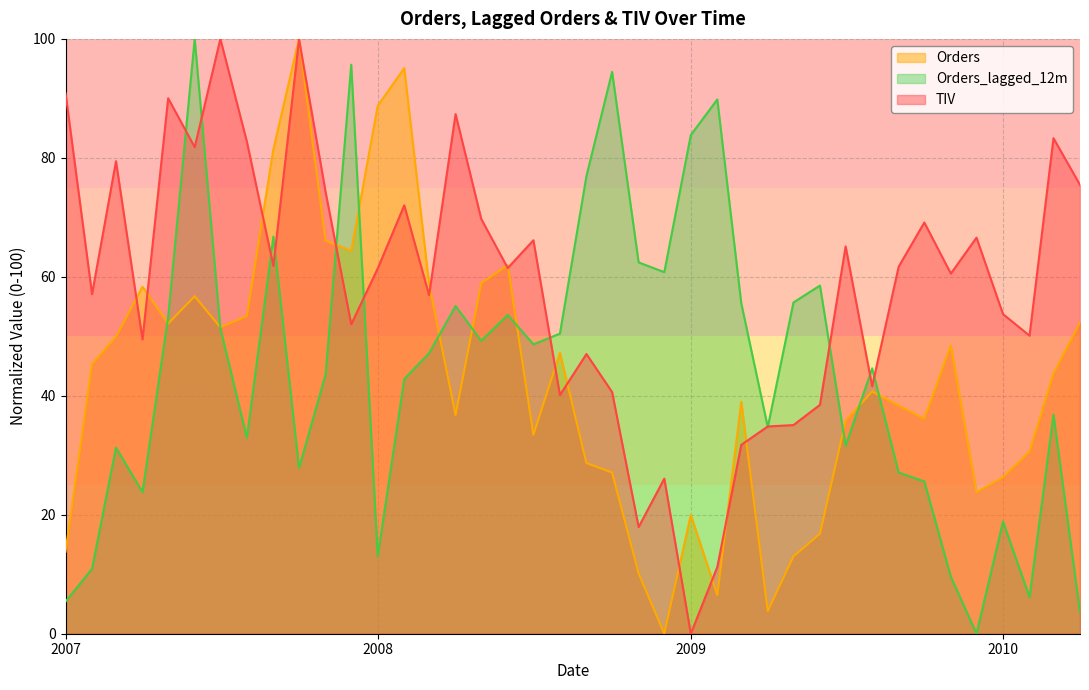

Is the value of Orders_lagged_12m at 2007-02 greater than the value of TIV at 2008-11?

No